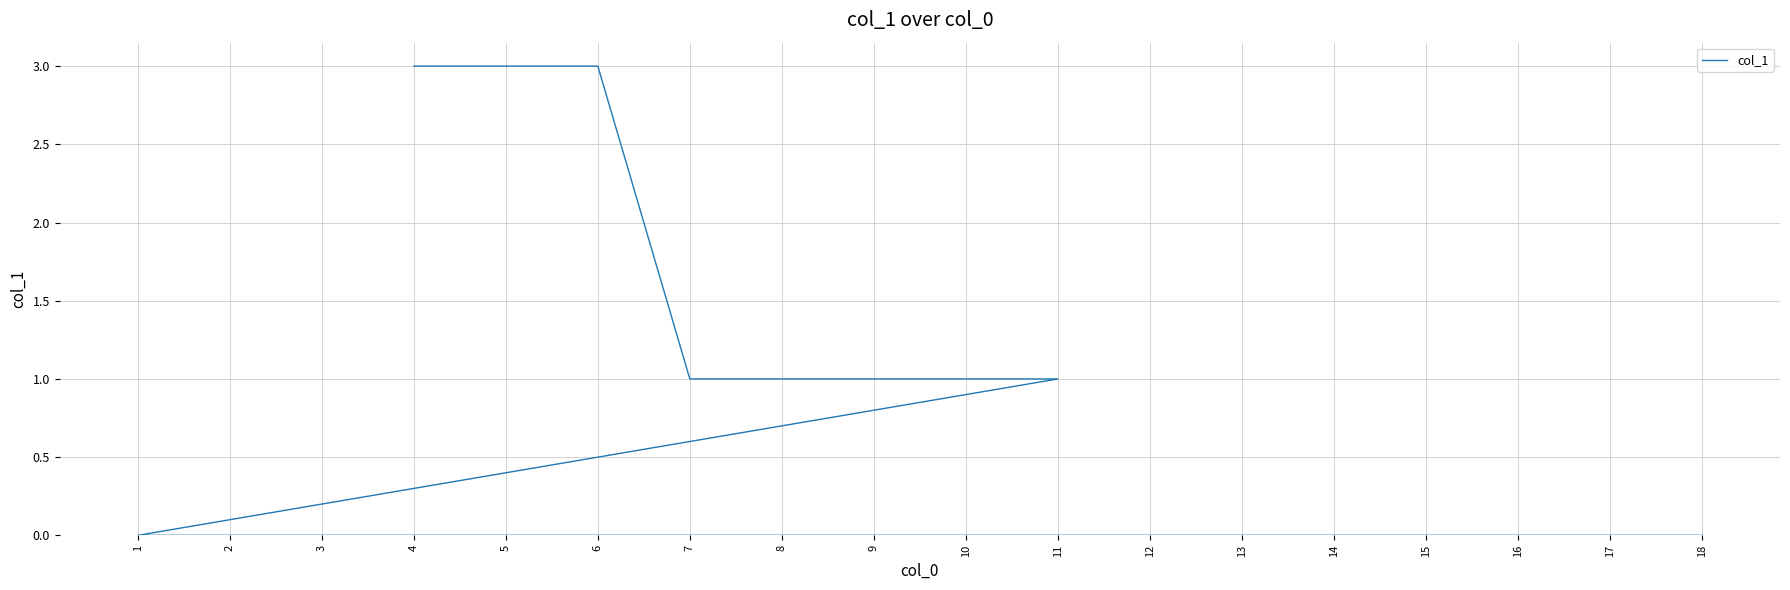

Rank the categories by value from lowest to highest.

1, 2, 3, 5, 8, 9, 10, 12, 13, 14, 15, 16, 17, 18, 7, 11, 4, 6